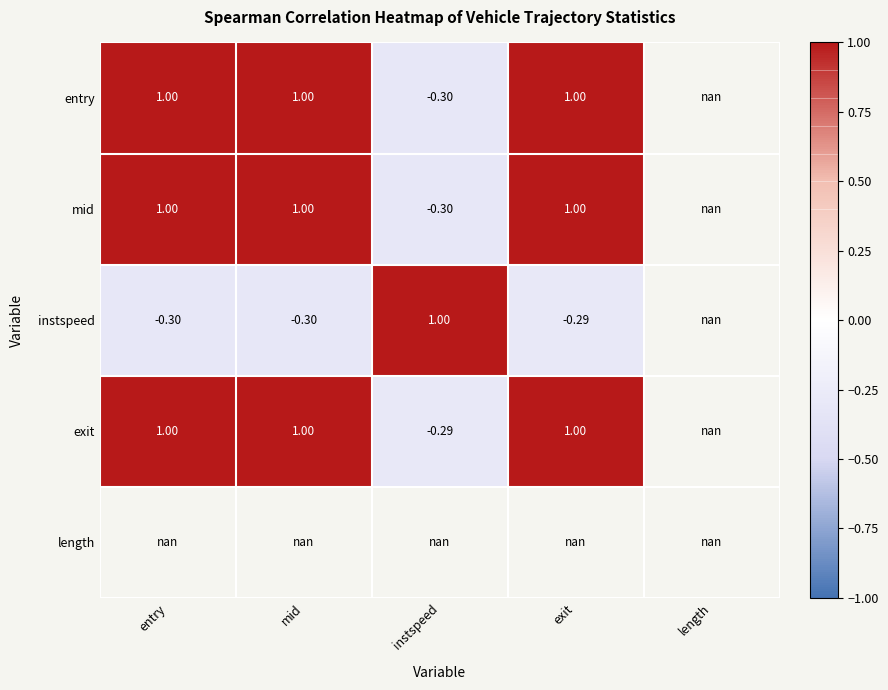

How many data points does each series have?

5